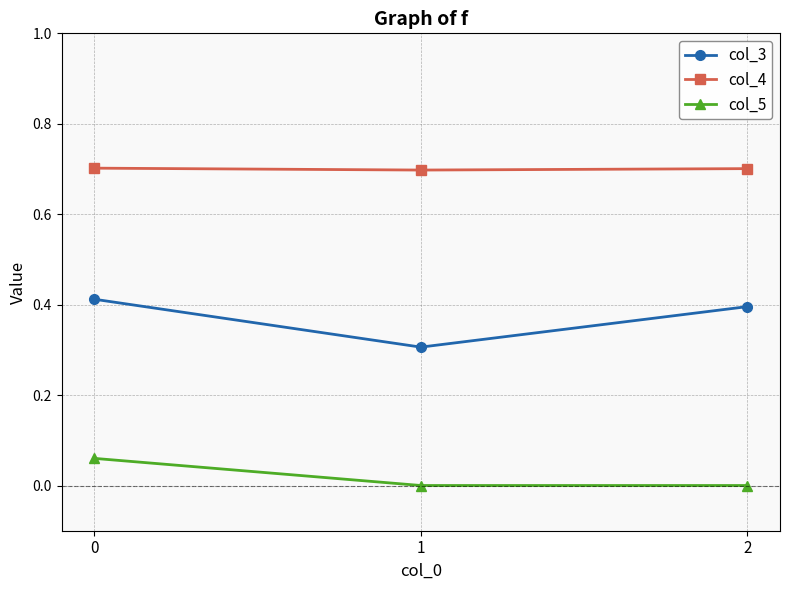

Is it true that col_5 equals 0.0 at 1?

True